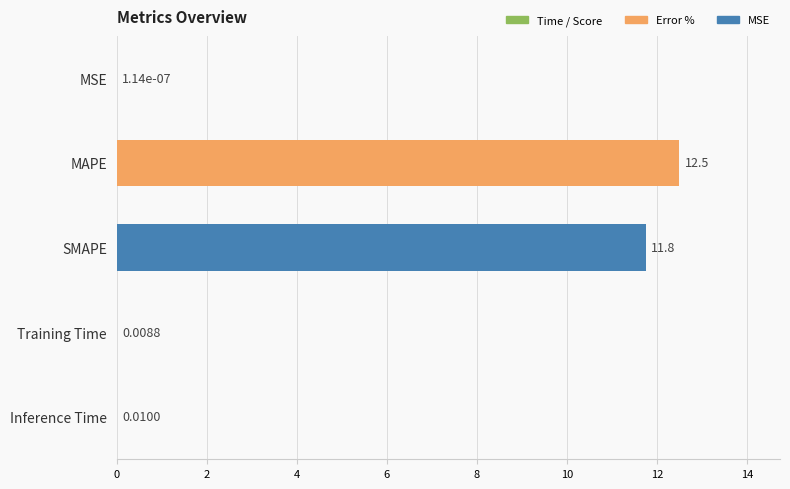

At which label is the value closest to 6?

SMAPE